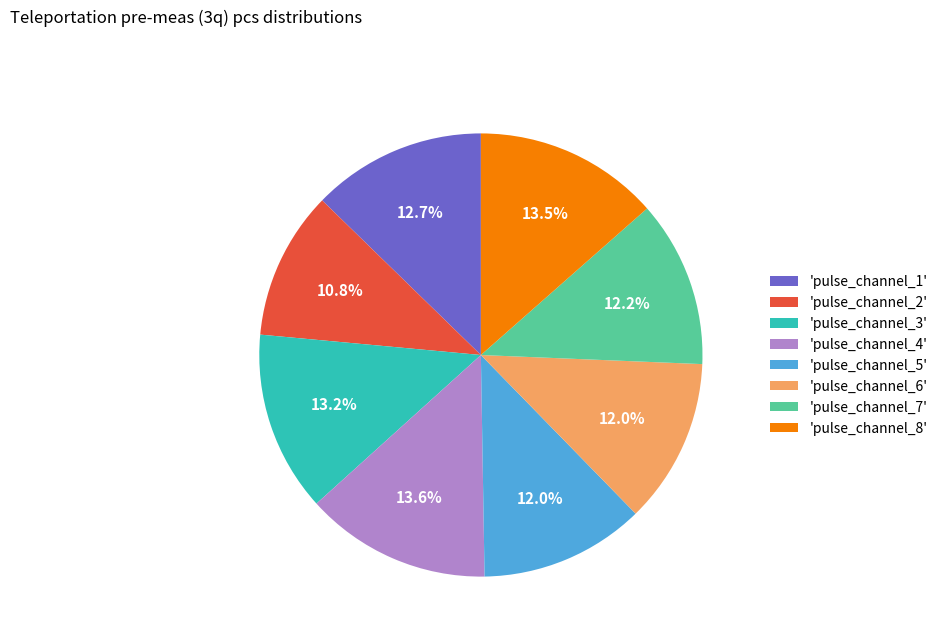

What is the ratio of the value at 'pulse_channel_2' to the value at 'pulse_channel_3'?

0.8